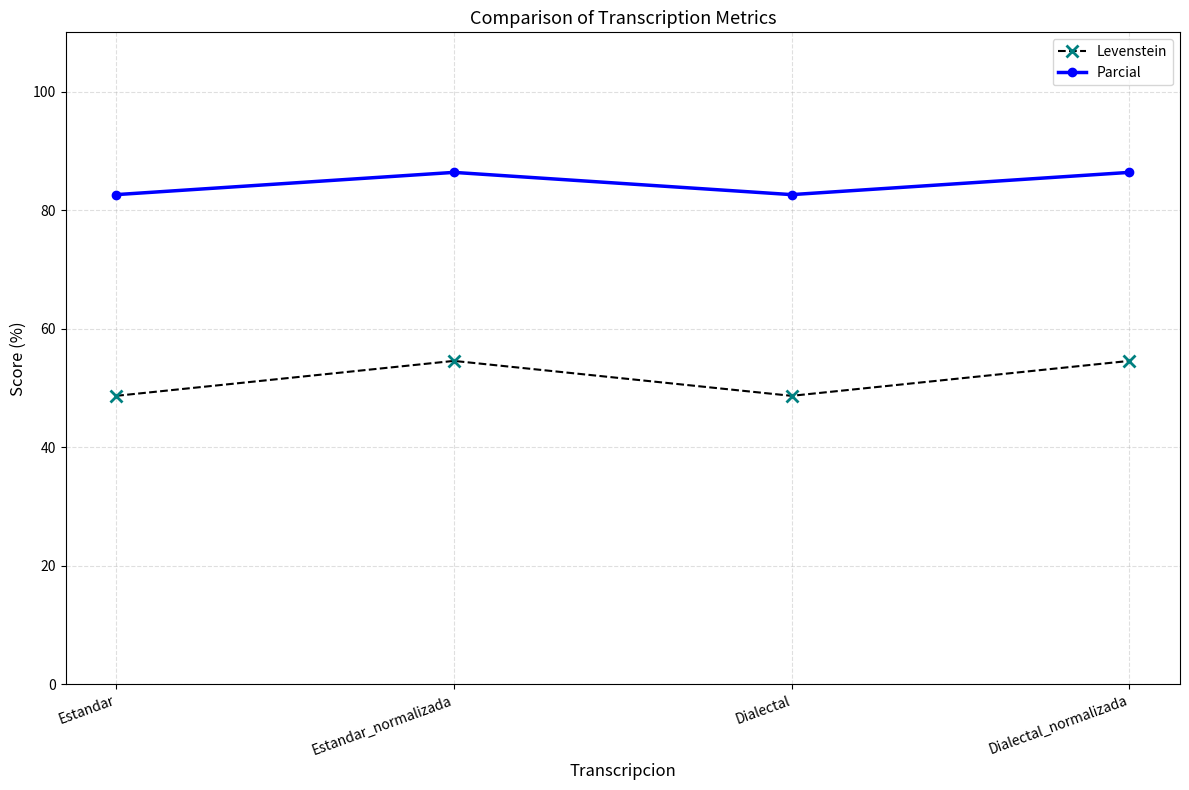

Rank the series at Dialectal from highest to lowest value.

Parcial, Levenstein